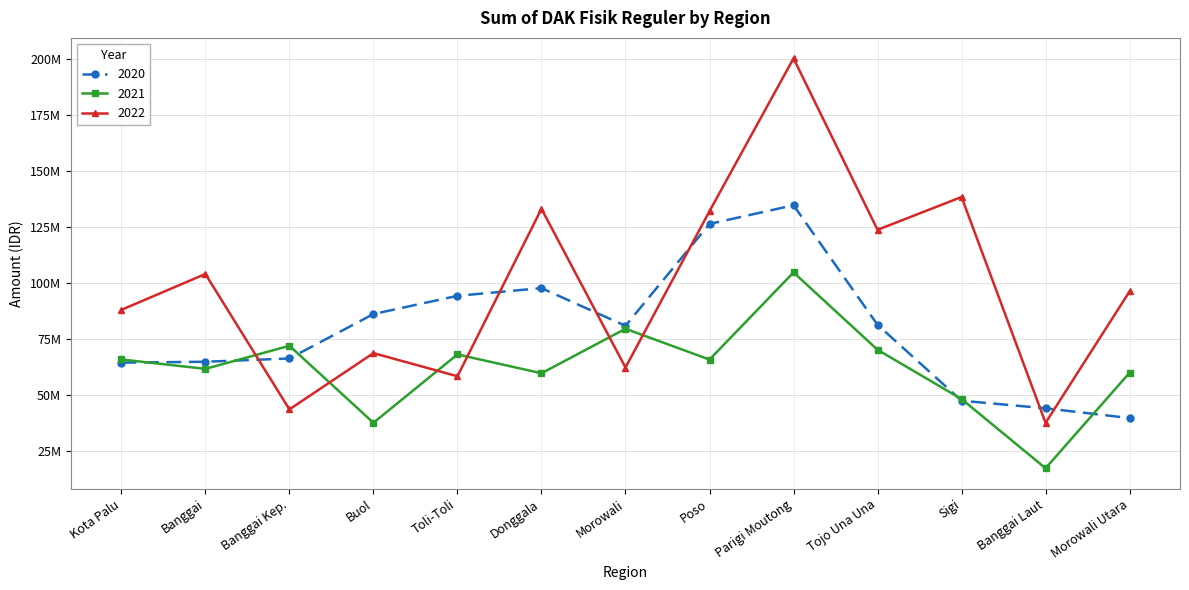

What is the total value across all series at Poso?

324176803